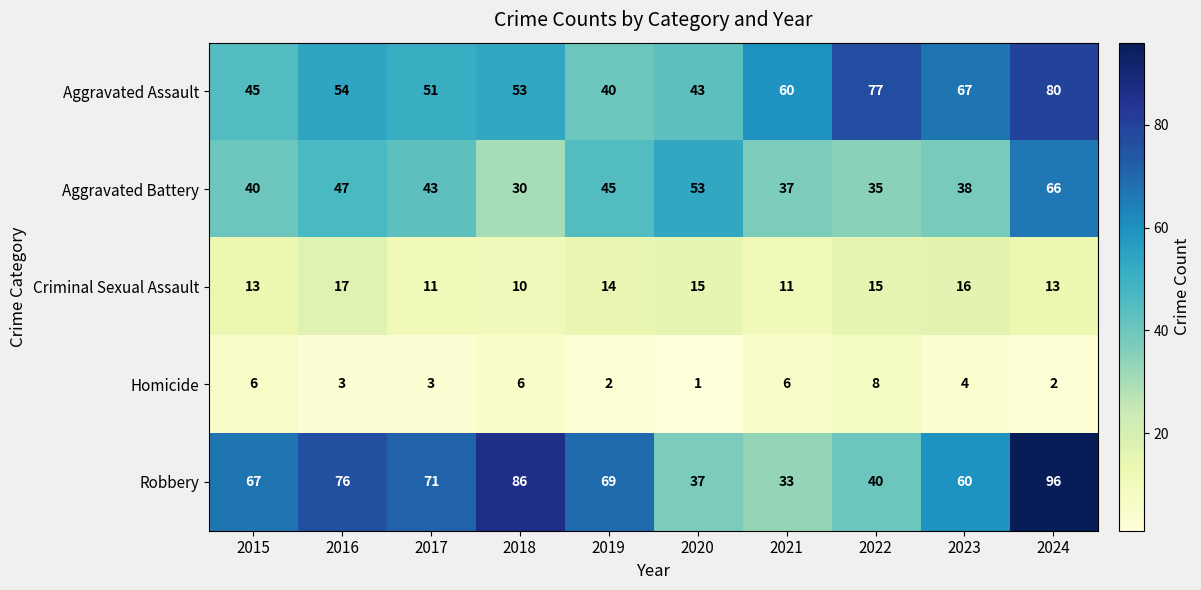

What is the total value across all series at 2021?

147